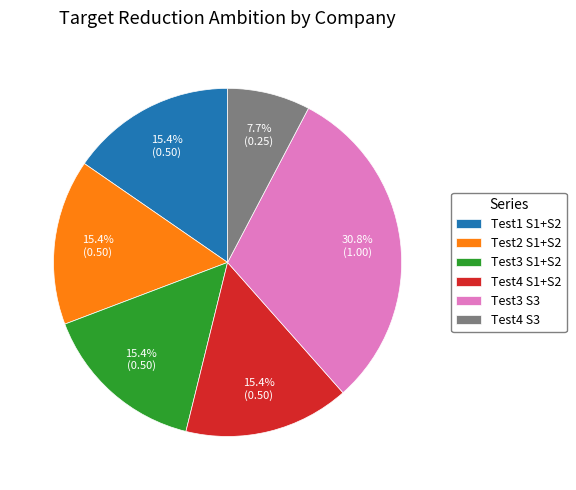

How many slices are in this pie chart?

6